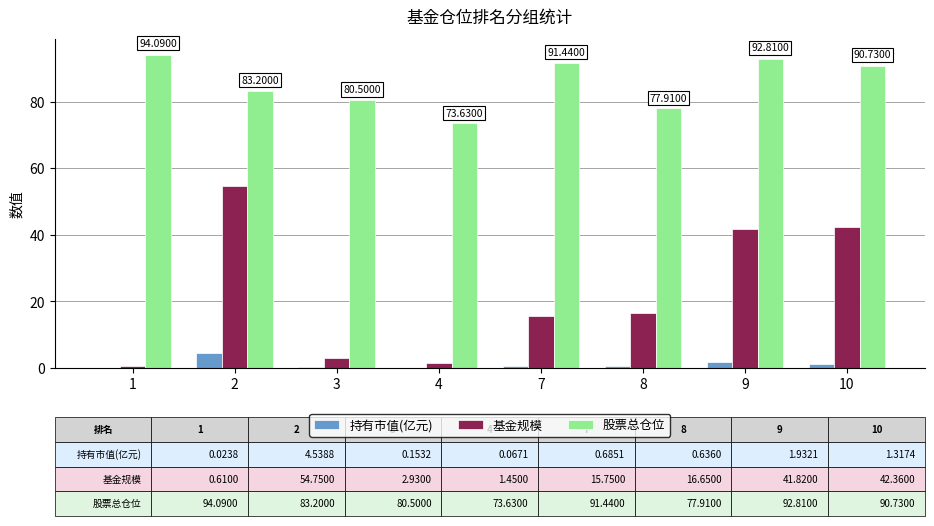

What is the sum of the 股票总仓位 values at 4 and 2?

156.8